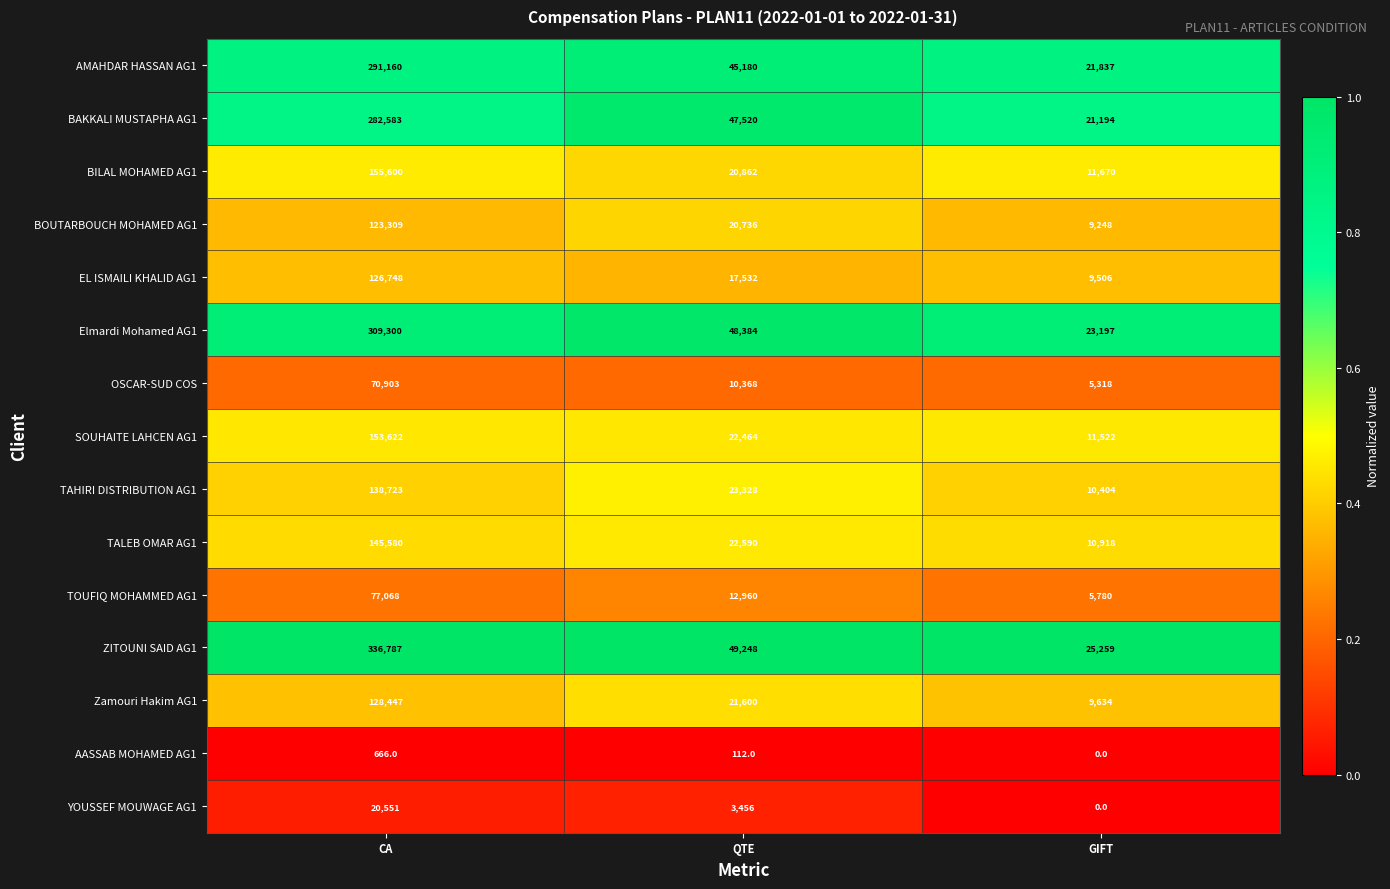

Is the value of AASSAB MOHAMED AG1 at QTE greater than the value of BOUTARBOUCH MOHAMED AG1 at QTE?

No